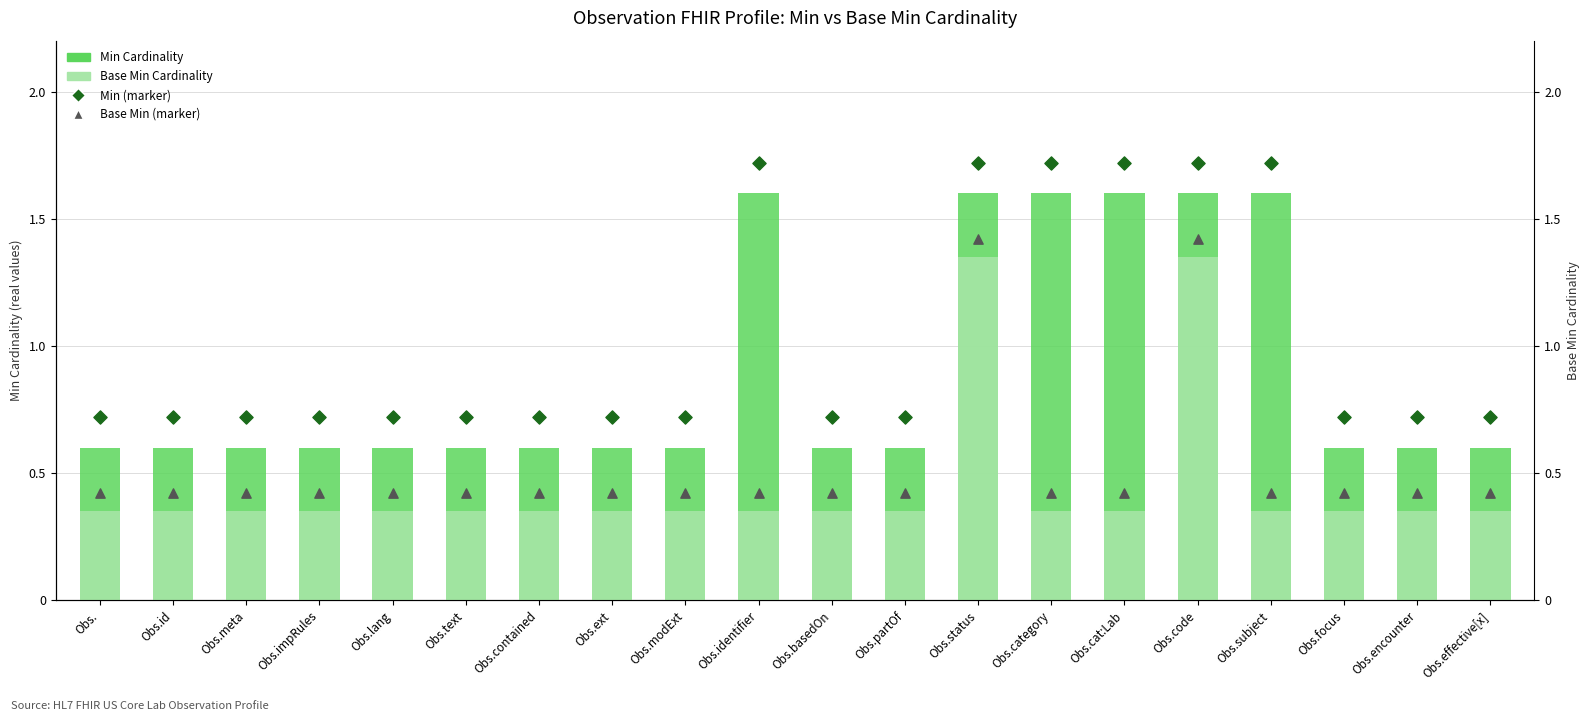

Which series has the largest total across all categories?

Min (marker)